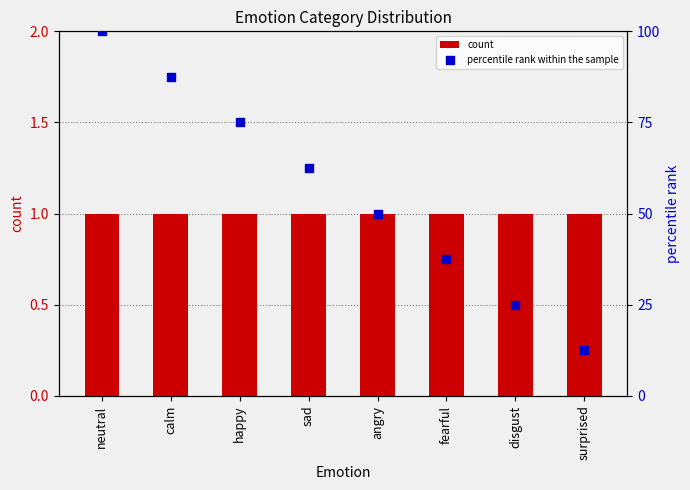

What are all the series names shown in the legend?

count, percentile rank within the sample